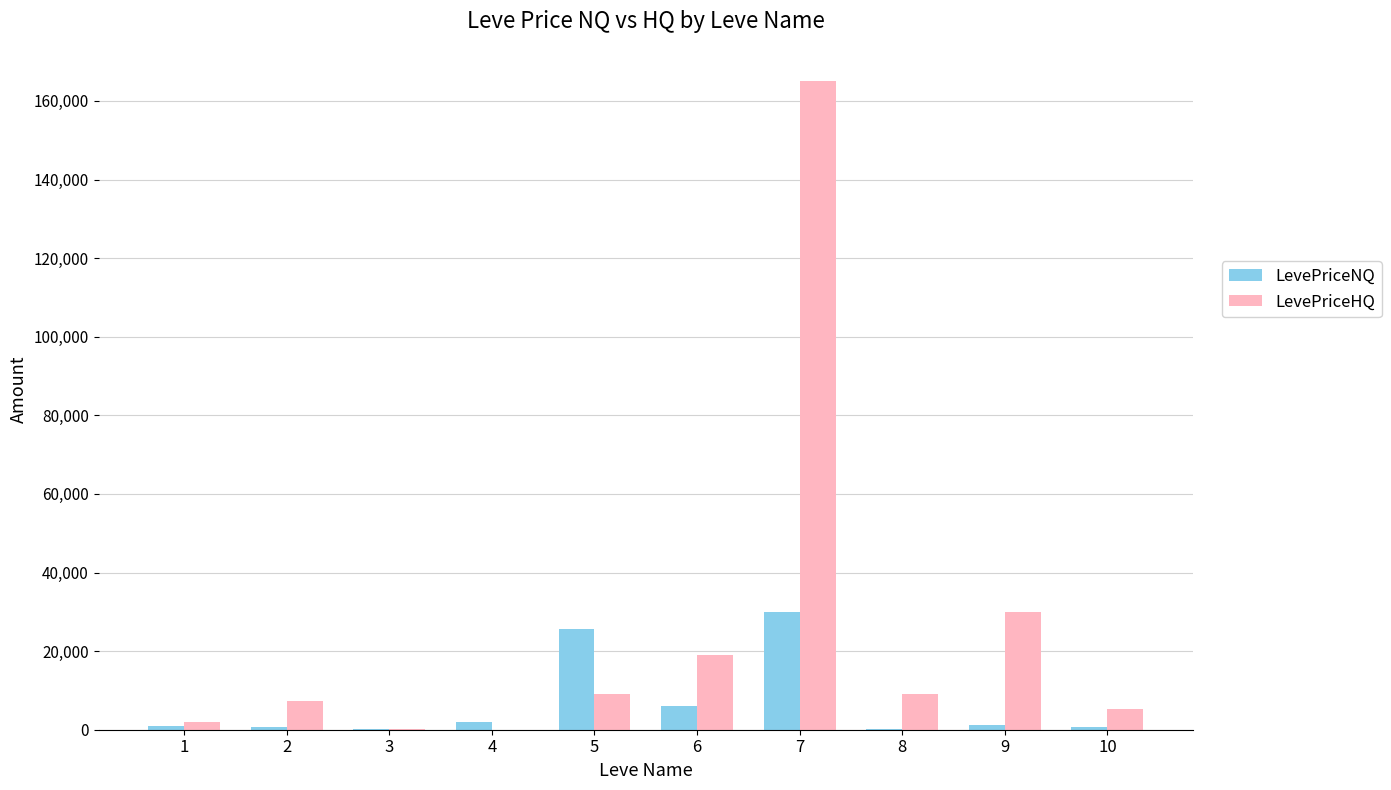

Which series has the widest spread of values?

LevePriceHQ